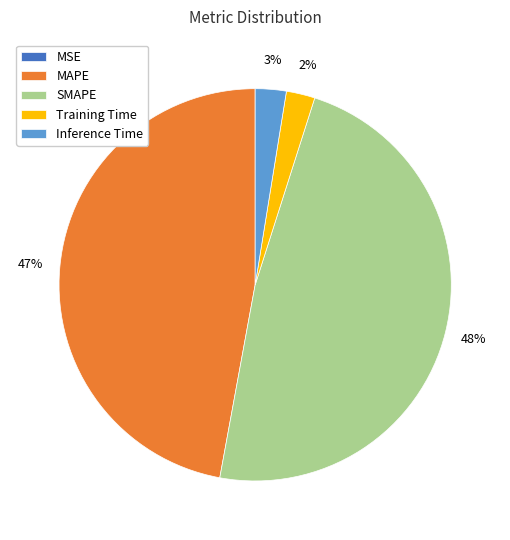

Which has a higher value, Inference Time or MAPE?

MAPE